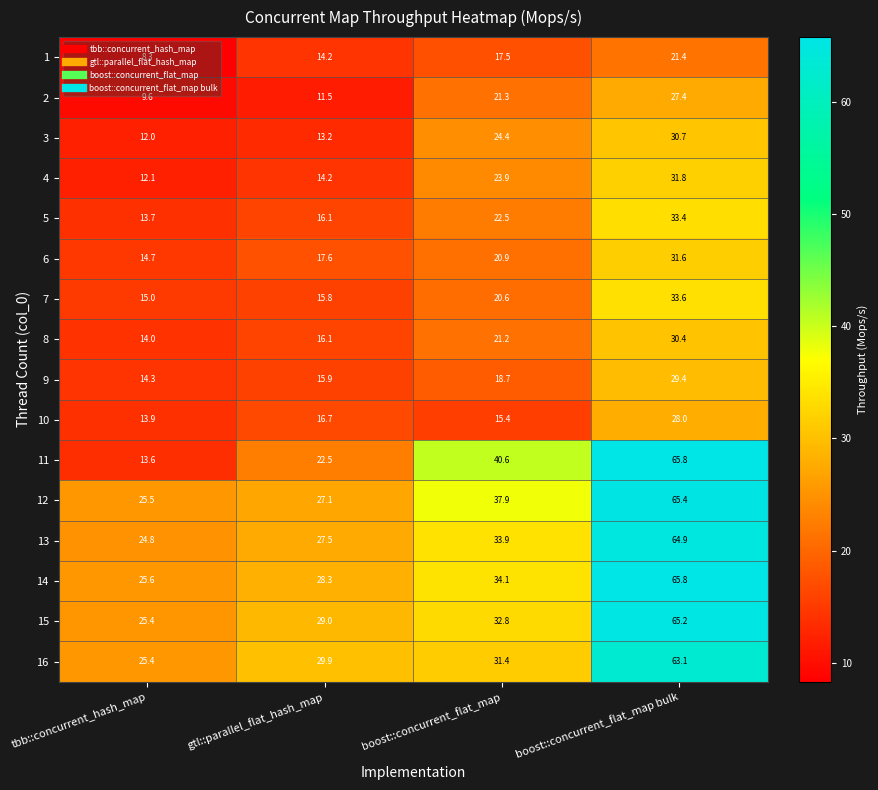

Rank the categories by 15 value from lowest to highest.

tbb::concurrent_hash_map, gtl::parallel_flat_hash_map, boost::concurrent_flat_map, boost::concurrent_flat_map bulk